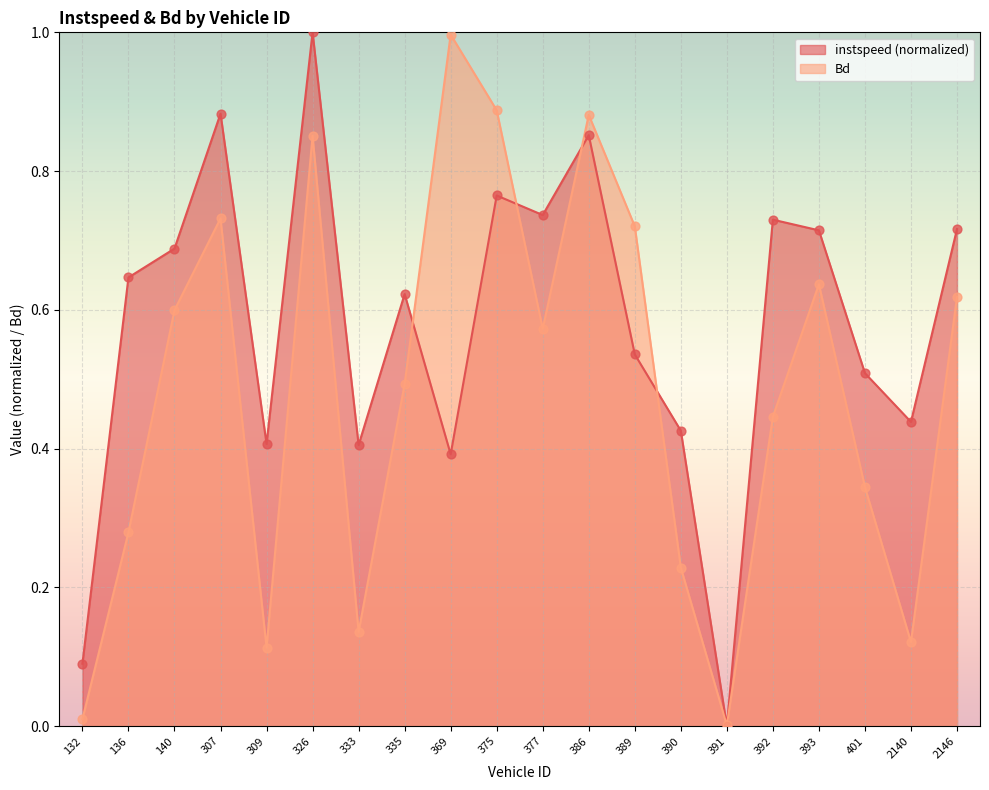

Which series has the largest total across all categories?

instspeed (normalized)